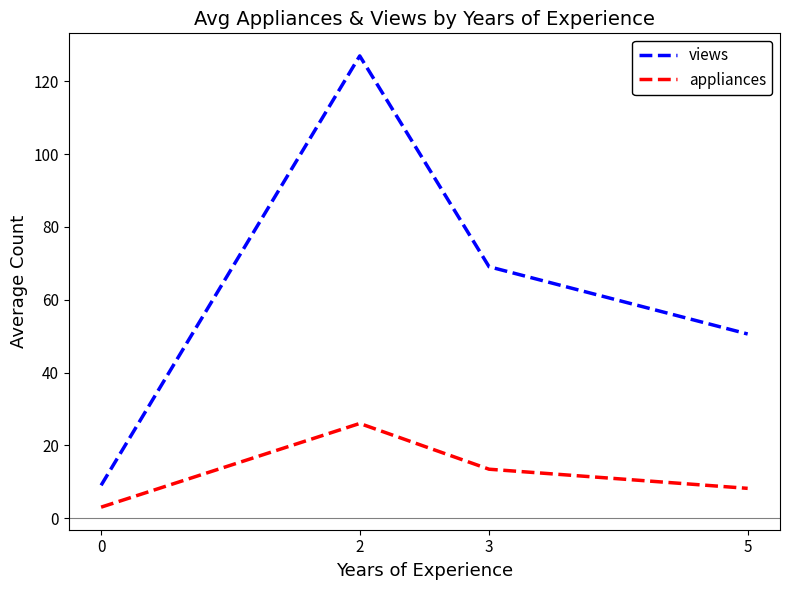

True or false: views and appliances intersect in this chart.

False